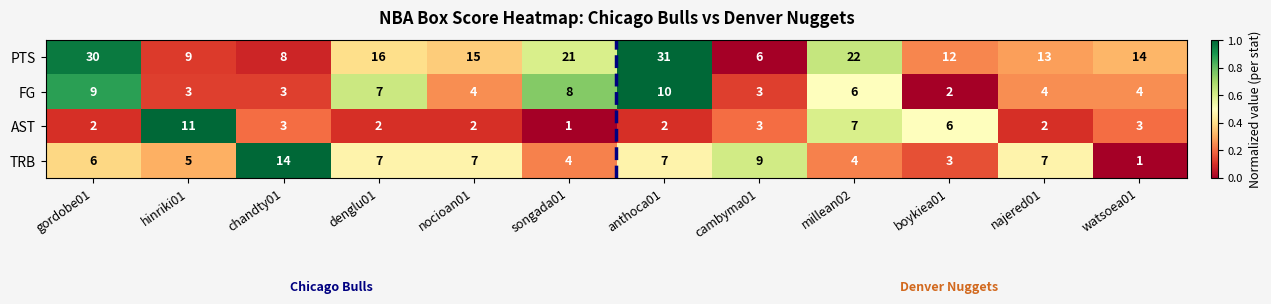

What is the spread (max minus min) of values at boykiea01?

10